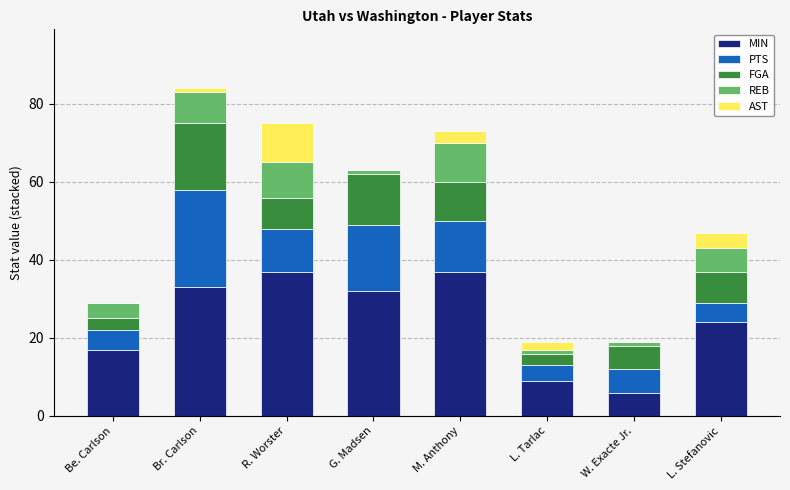

Read the MIN value at R. Worster.

37